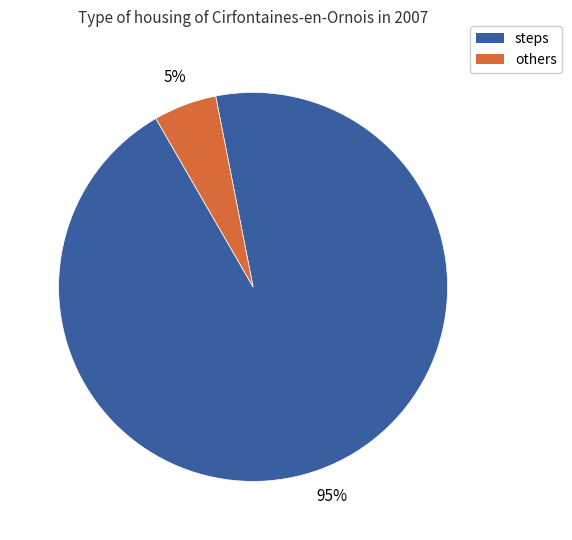

To the nearest percent, what is the average slice percentage?

50%